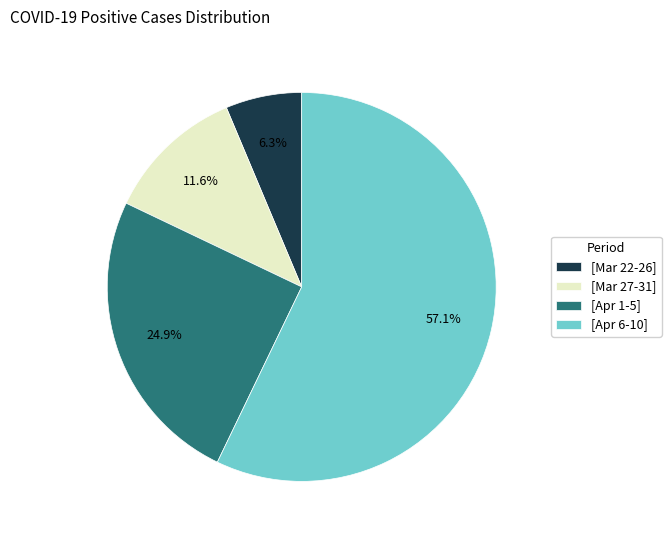

Between [Apr 6-10] and [Mar 22-26], which is larger?

[Apr 6-10]